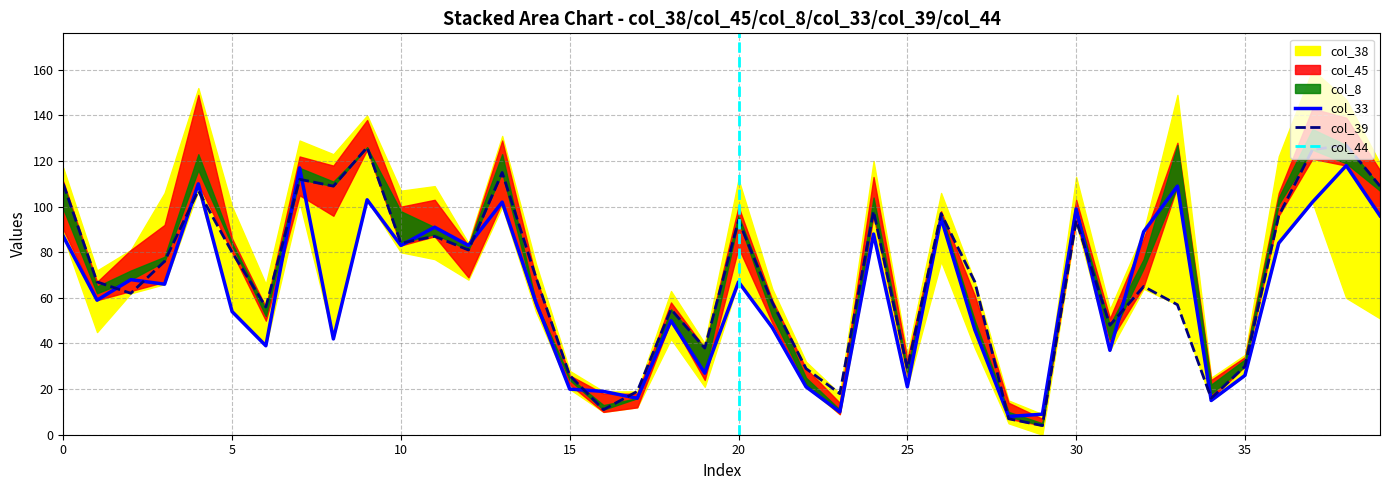

What is the maximum value for col_33?

118